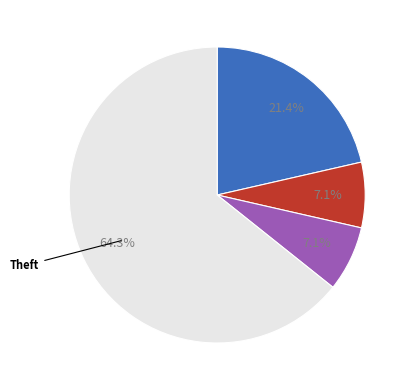

Does any single category account for the majority?

Yes